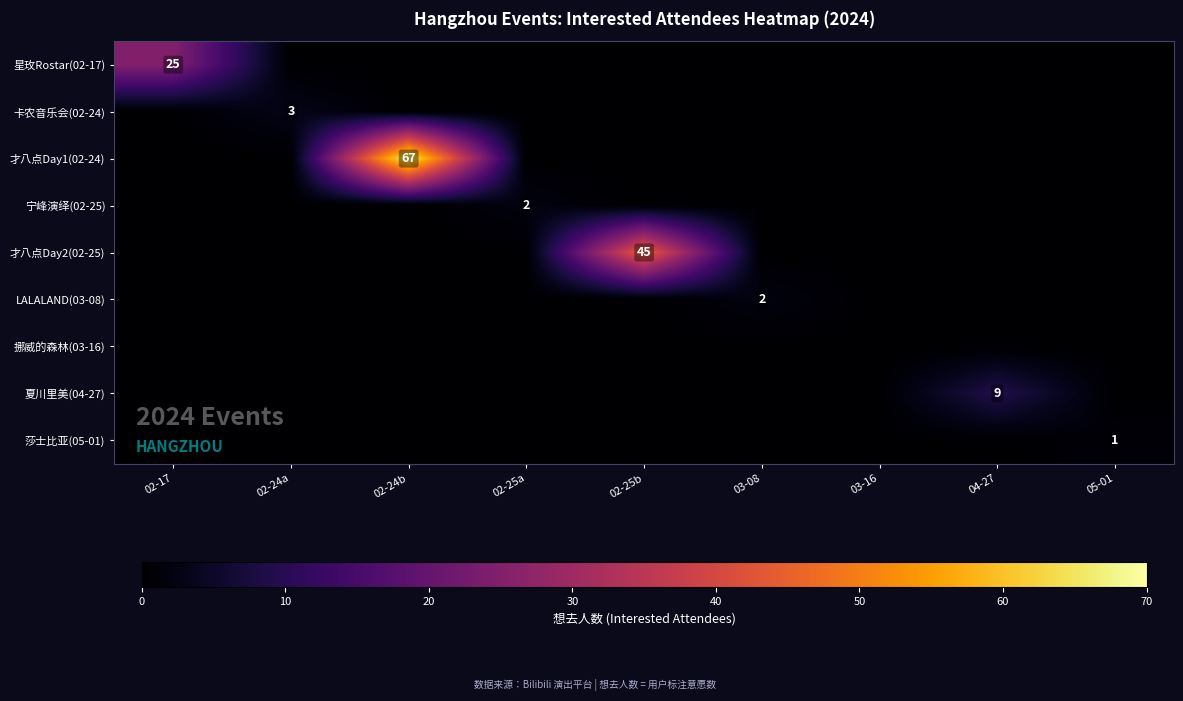

At how many categories does at least one series exceed 36?

2